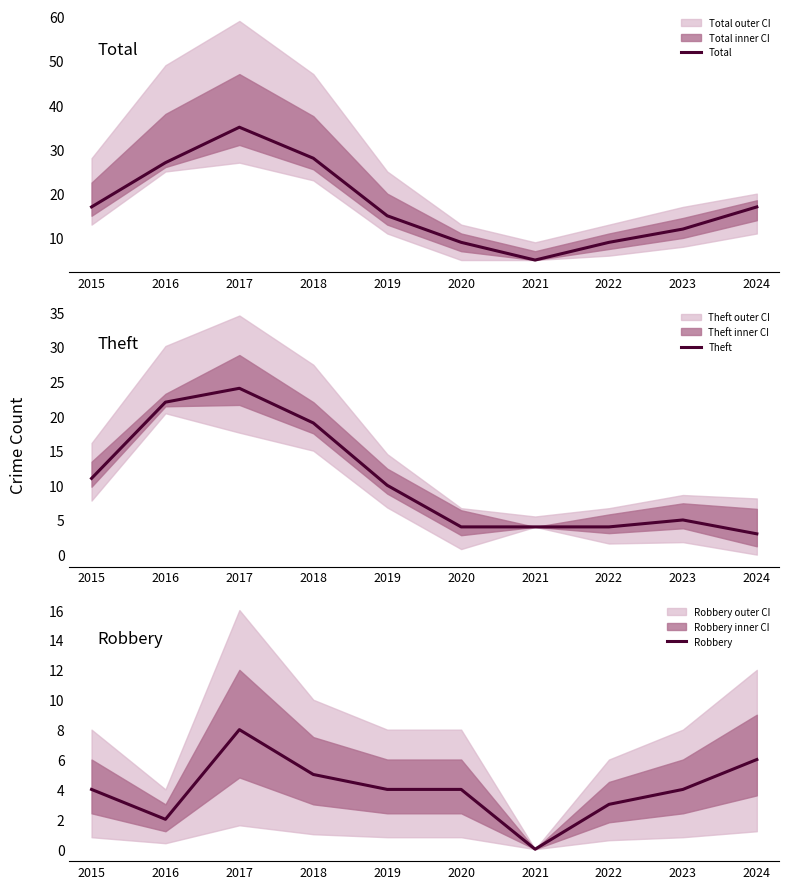

Which has a higher value, 2022 or 2019?

2019